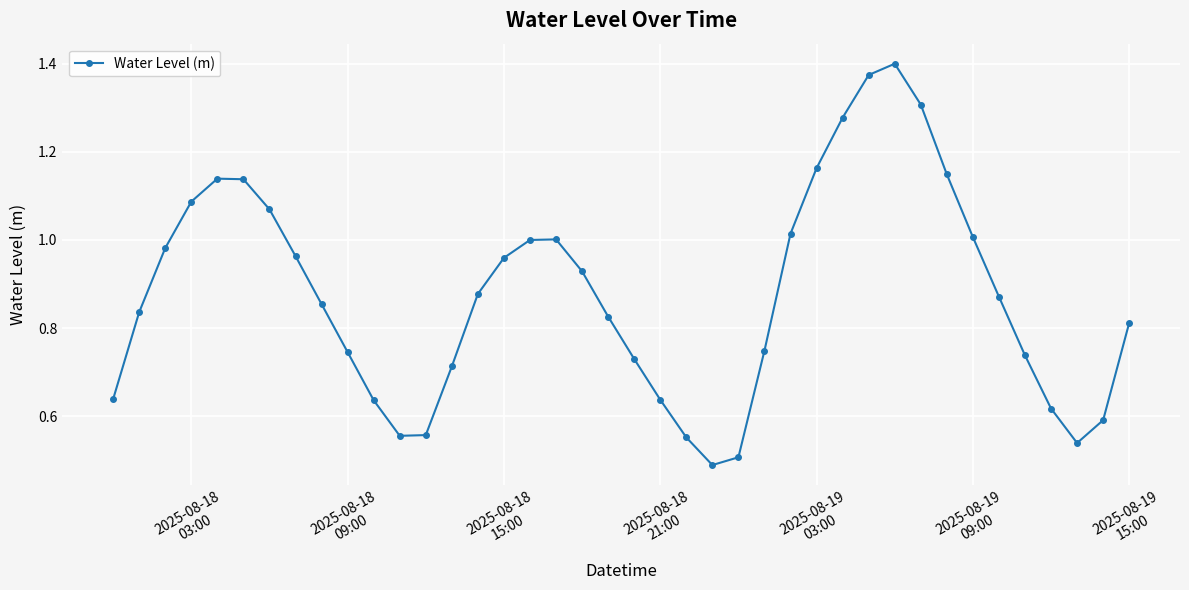

How many interior local peaks (higher than both neighbors) does the data have?

3